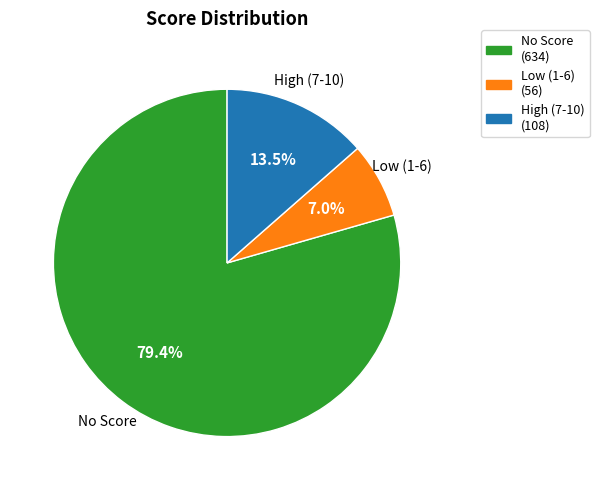

Is No Score (634) the majority of the pie?

Yes